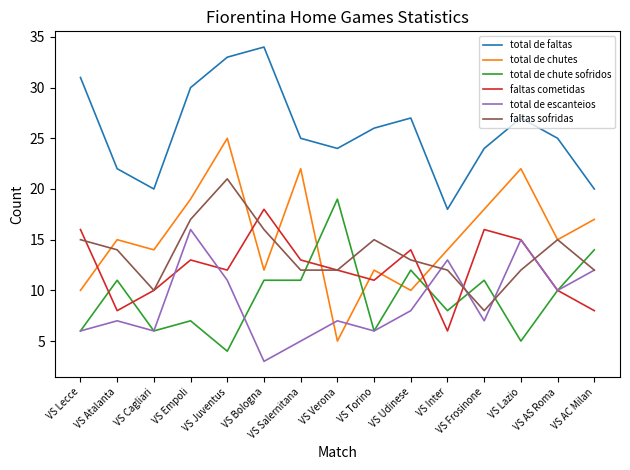

The value of total de escanteios at VS Torino is 6. True or false?

True